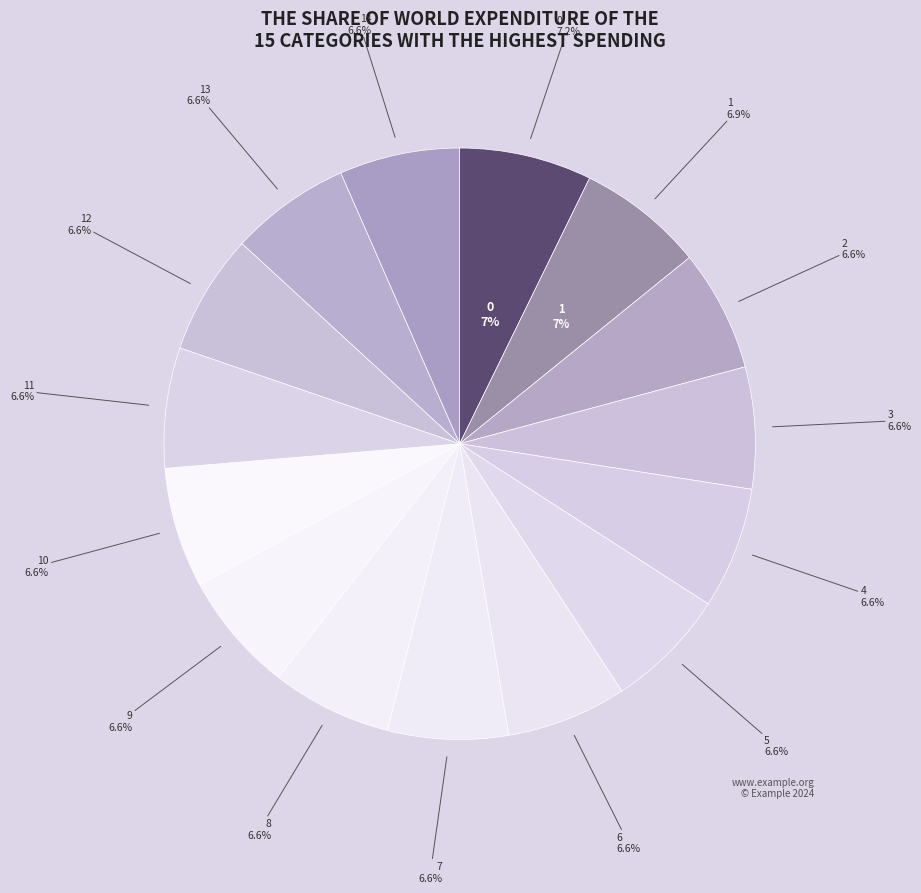

Is it true that 3 is 1% of the pie?

False